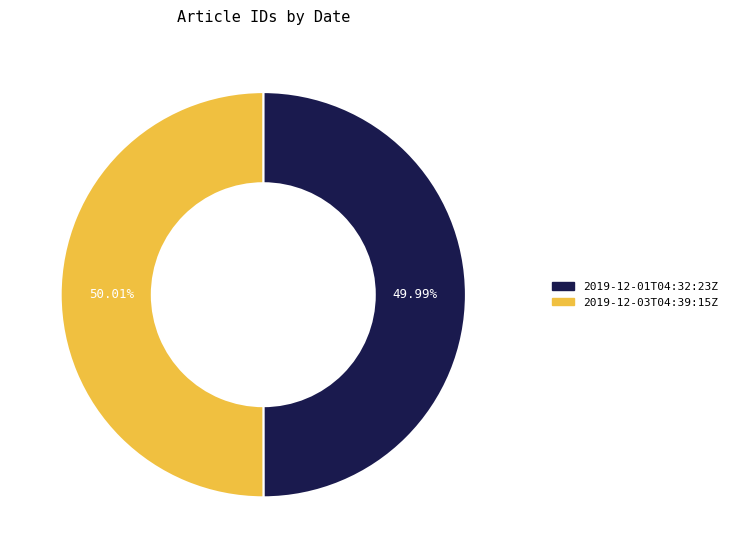

Combined, do 2019-12-01T04:32:23Z and 2019-12-03T04:39:15Z account for over 50%?

Yes